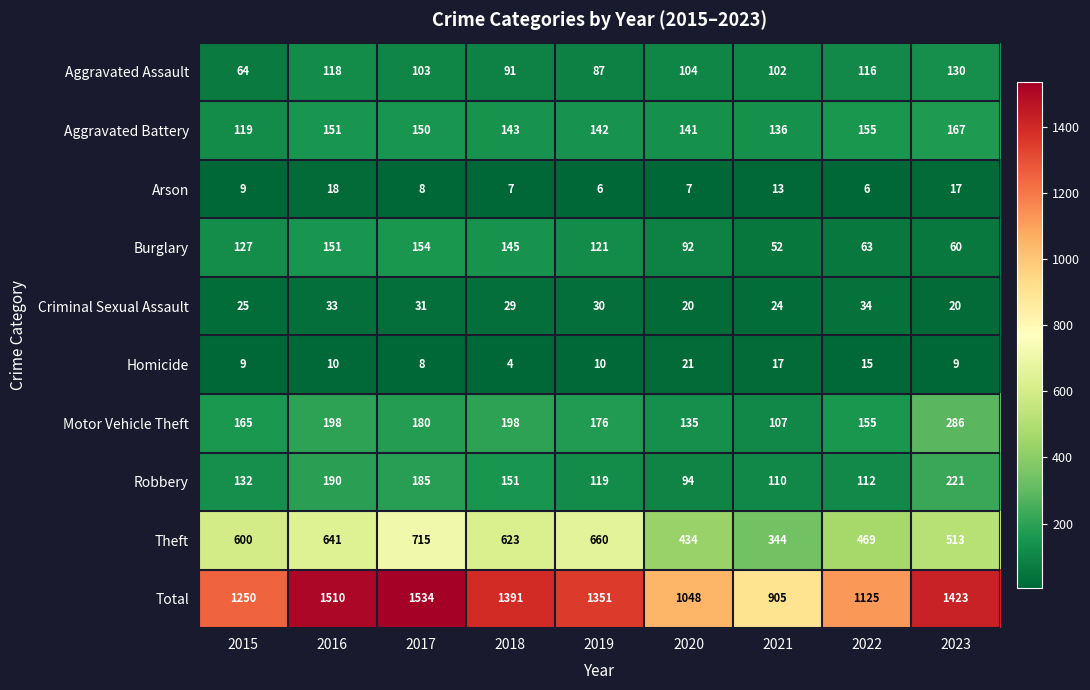

Between 2020 and 2021, which series saw the biggest shift?

Total